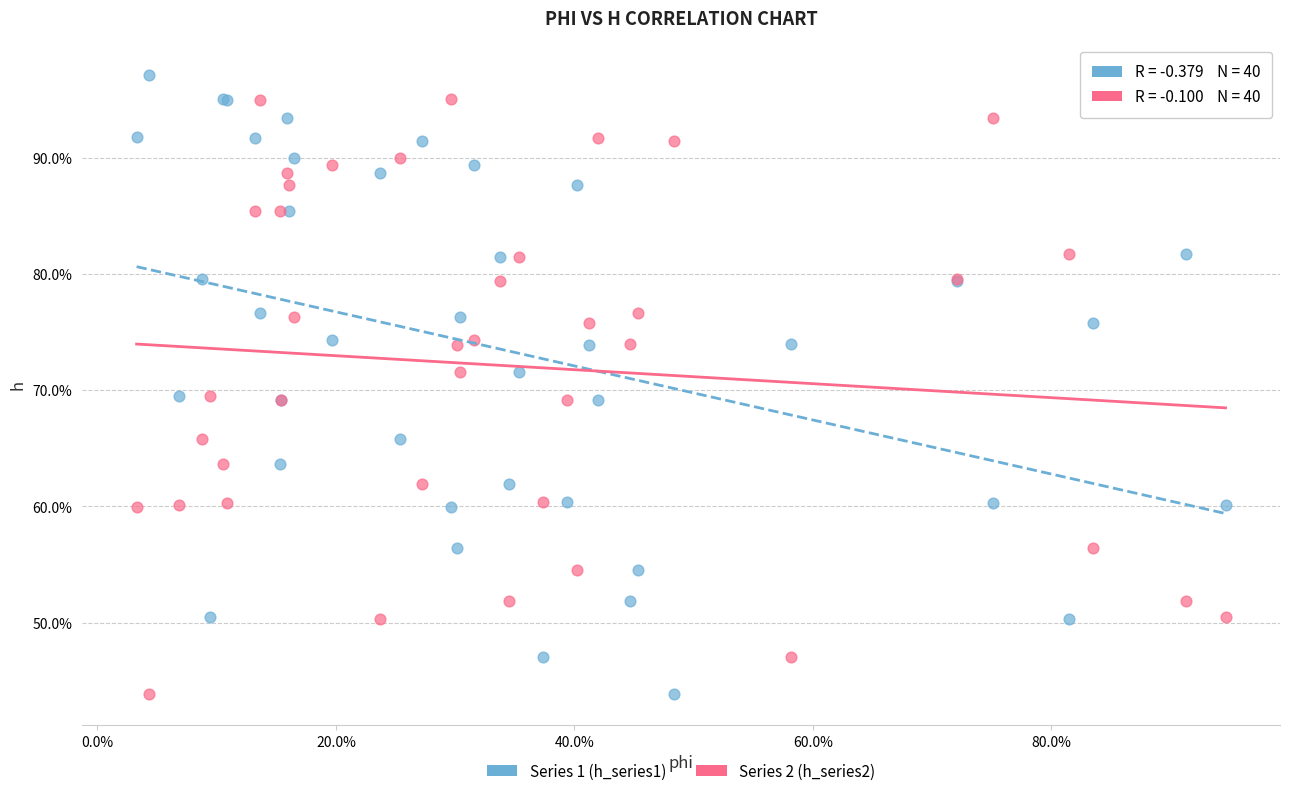

What are all the series names shown in the legend?

Series 1 (h_series1), Series 2 (h_series2)